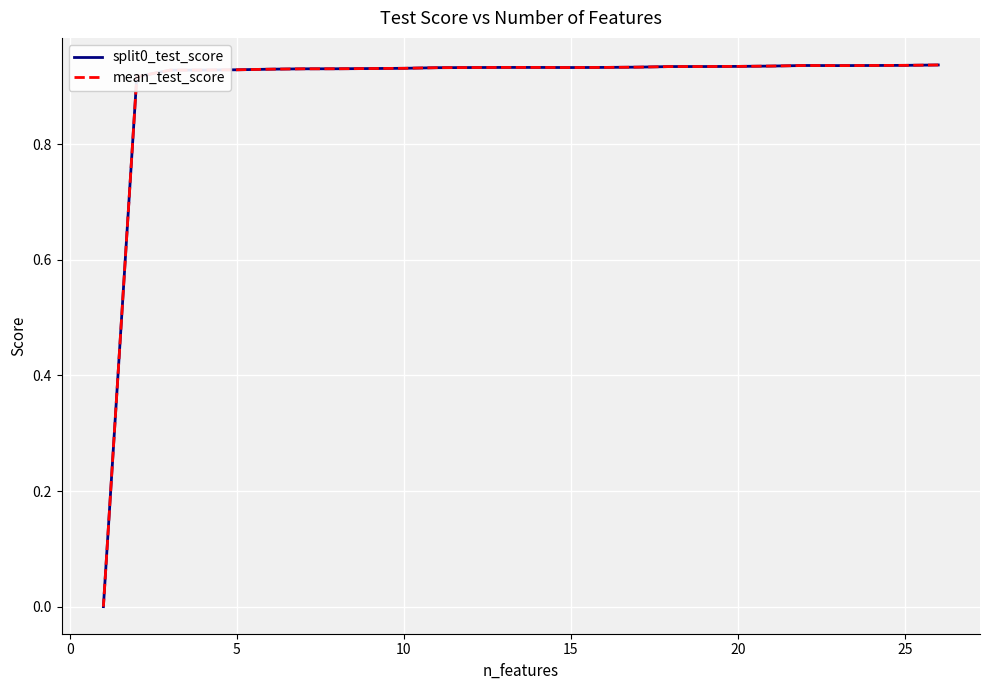

Is it true that mean_test_score equals 0.6 at 15?

False